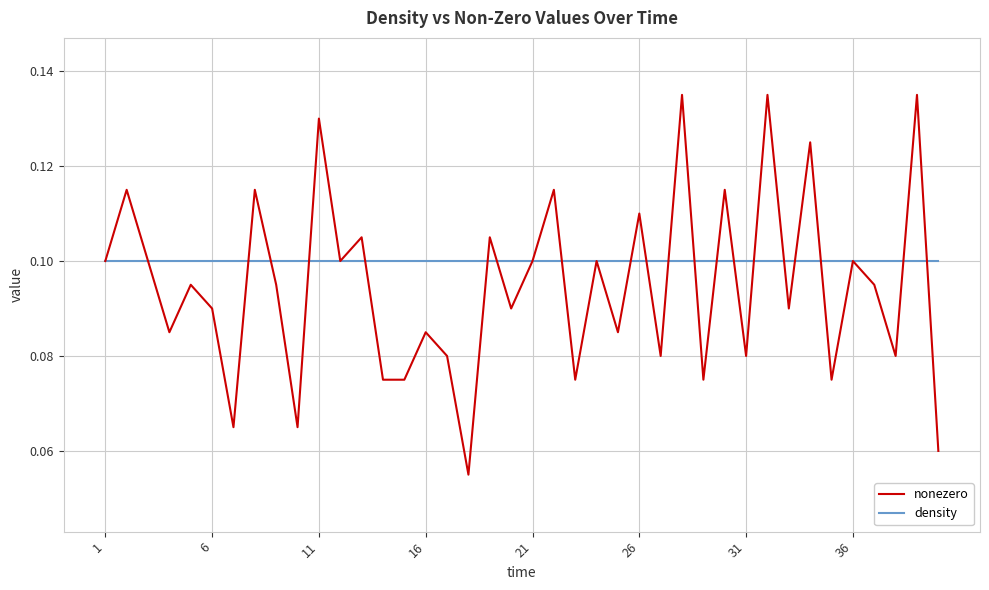

List the series in order of their peak value, lowest first.

density, nonezero